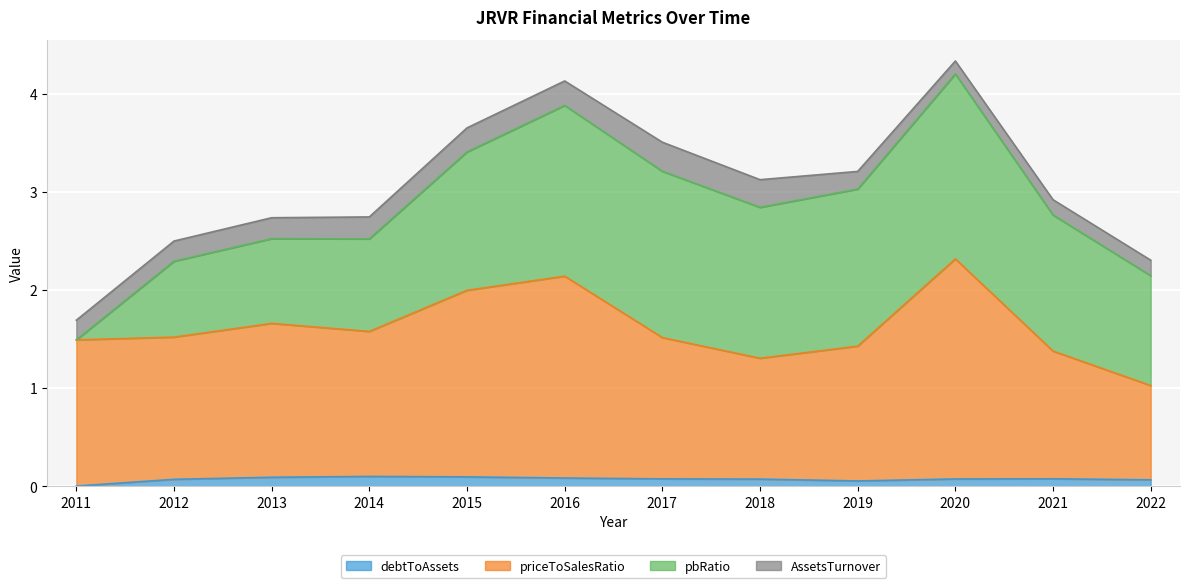

What is the sum of all debtToAssets values?

0.8